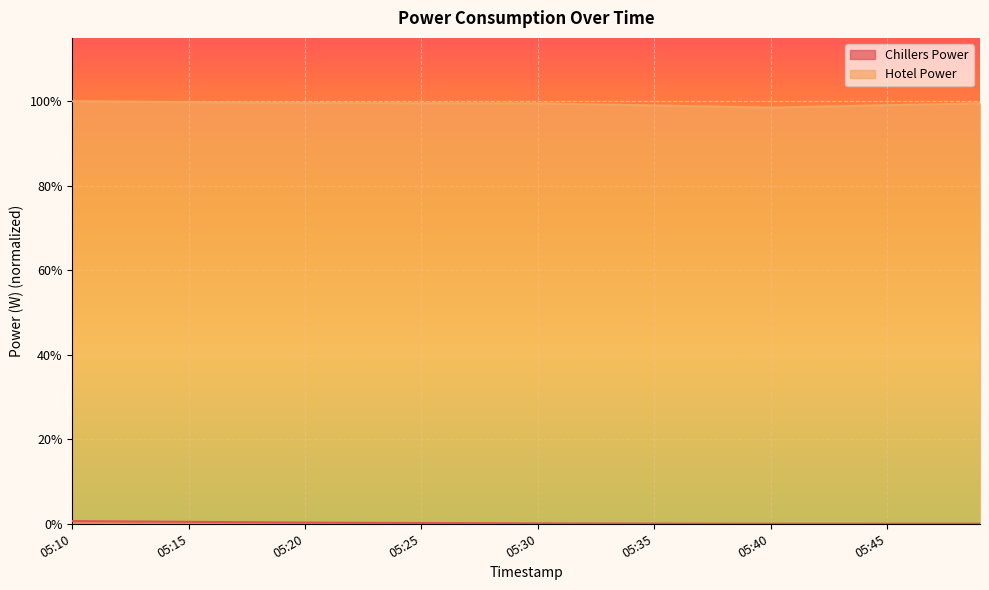

Rank the series by their average value, from highest to lowest.

Hotel Power, Chillers Power